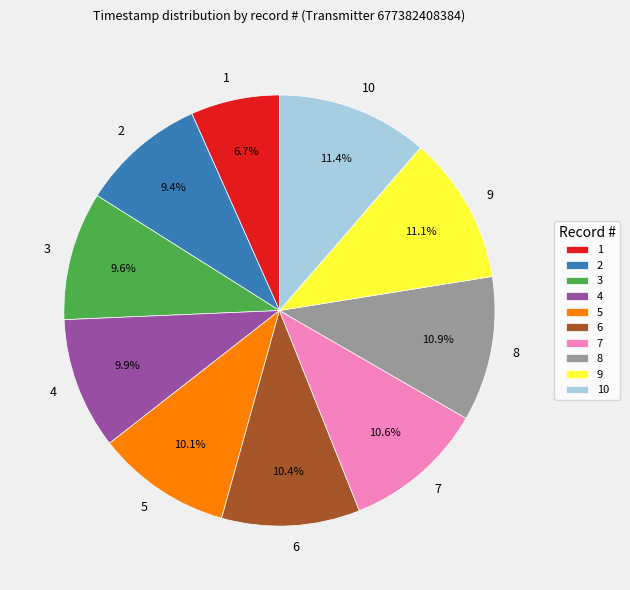

To the nearest percent, what portion does 5 represent?

10%